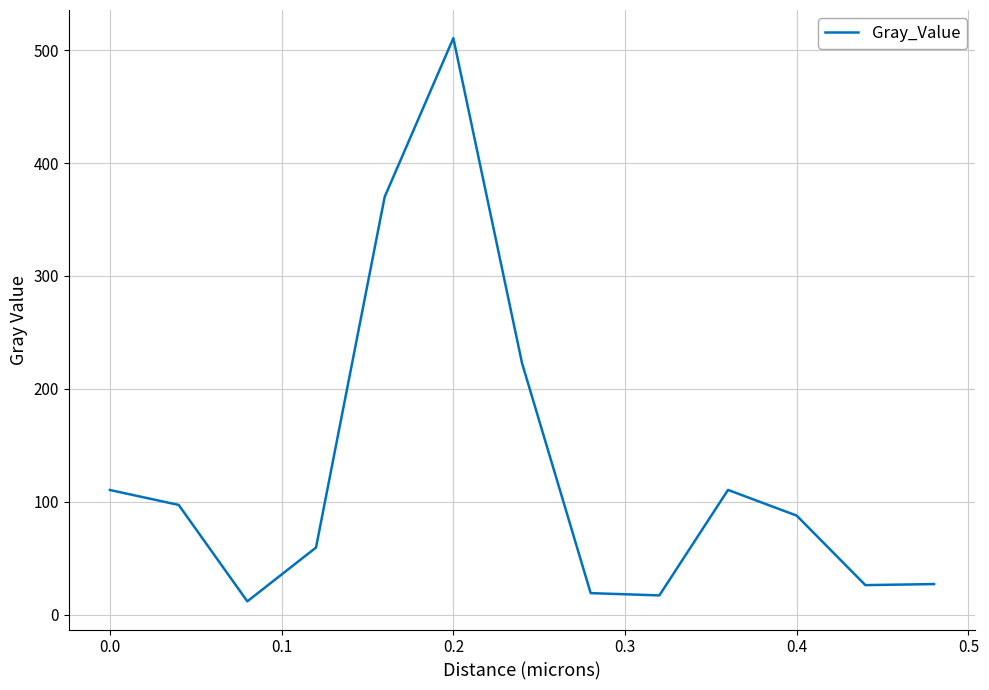

What is the sum of all values?

1669.8